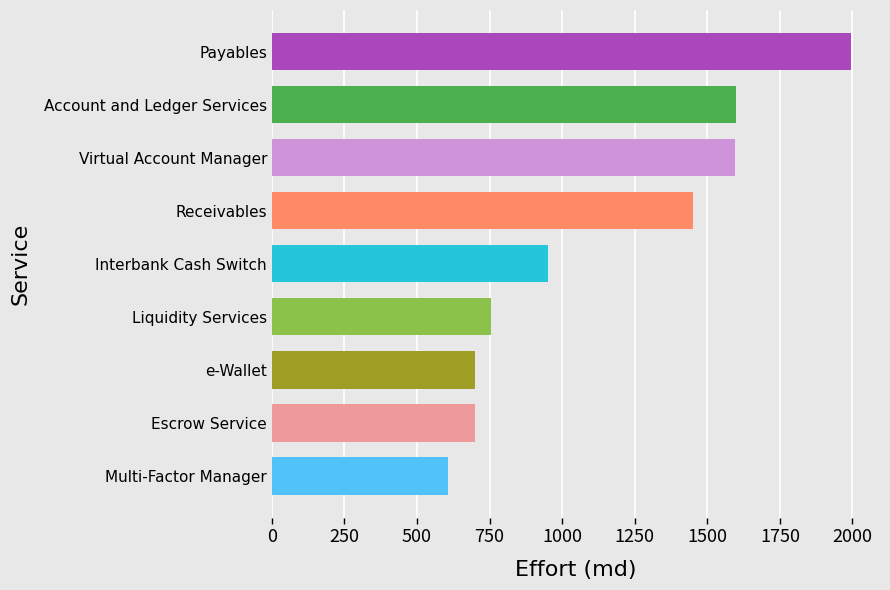

The chart shows a value of 470 at Escrow Service. True or false?

False